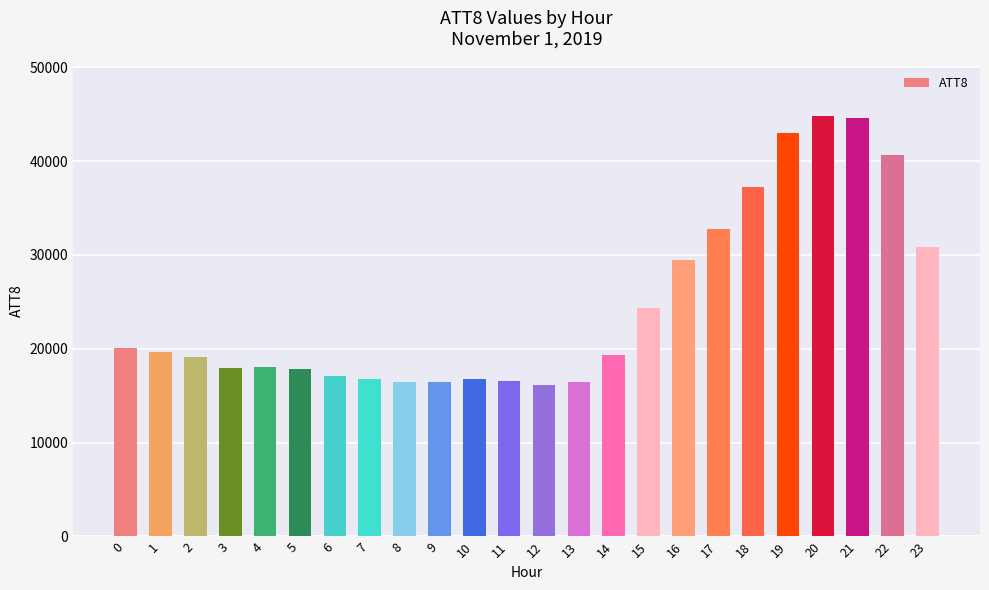

What is the maximum value shown in the chart?

44800